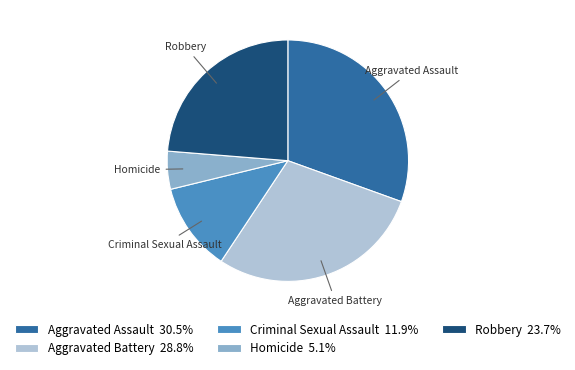

Is it true that Robbery is 11% of the pie?

False